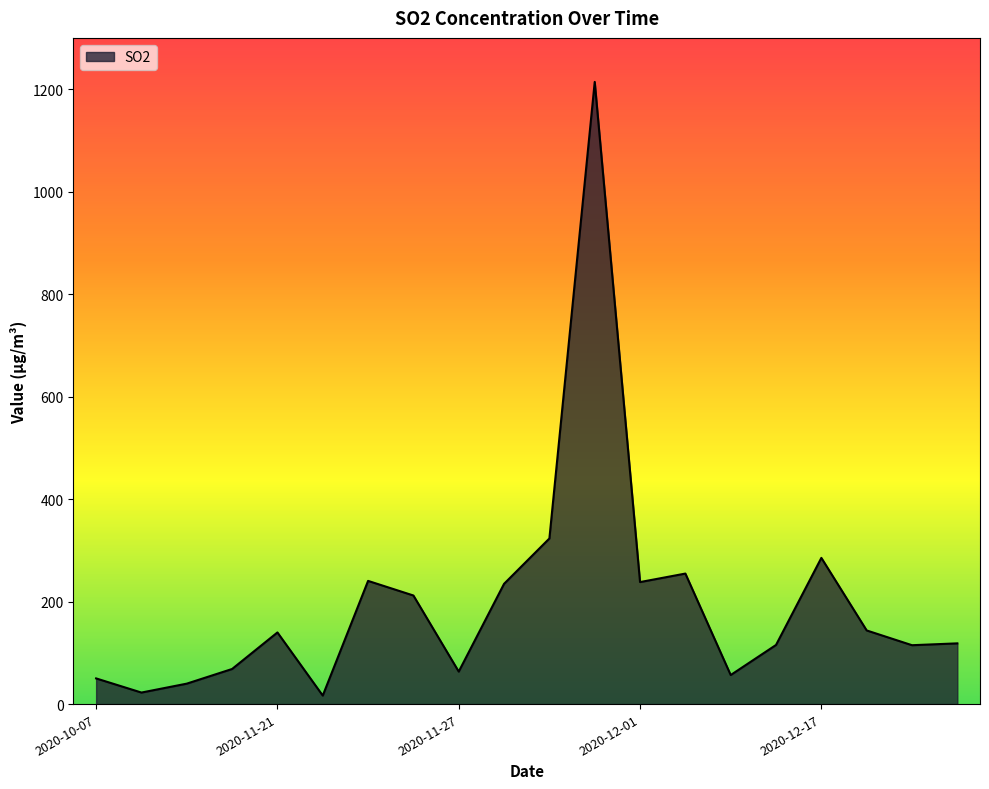

What is the difference between the maximum and minimum values?

1197.5